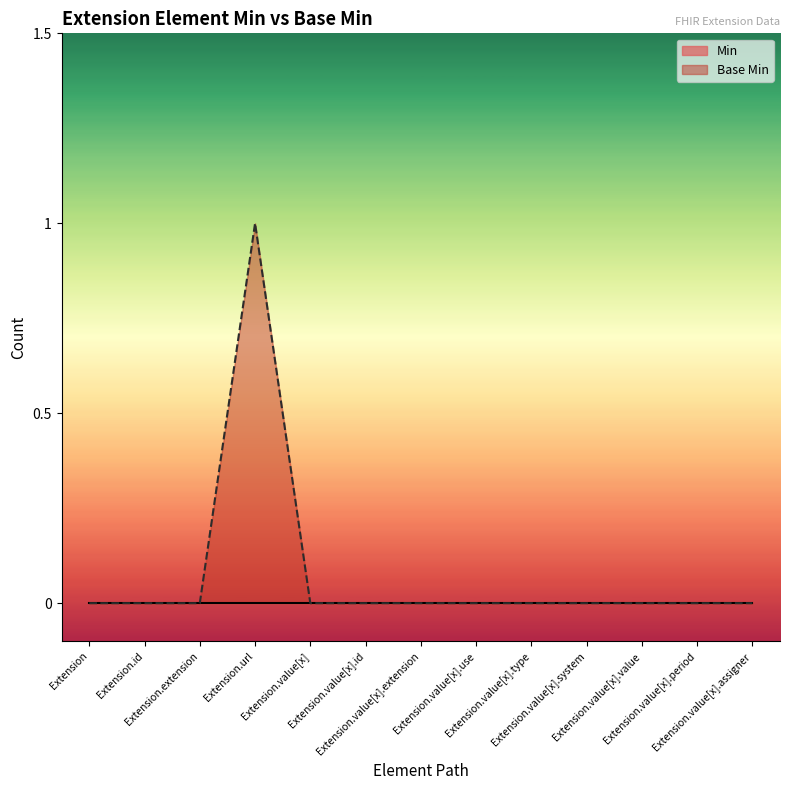

What is the label of the 13th point from the left?

Extension.value[x].assigner